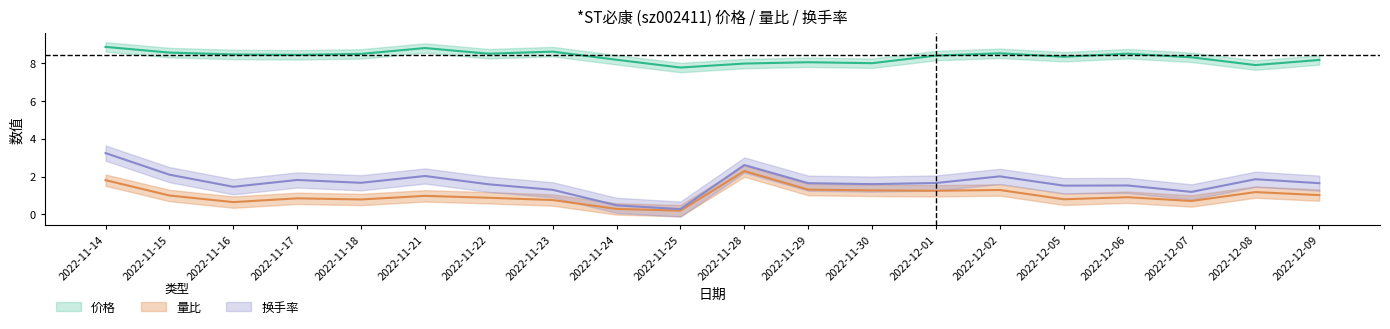

What is the label of the 14th point from the left?

2022-12-01